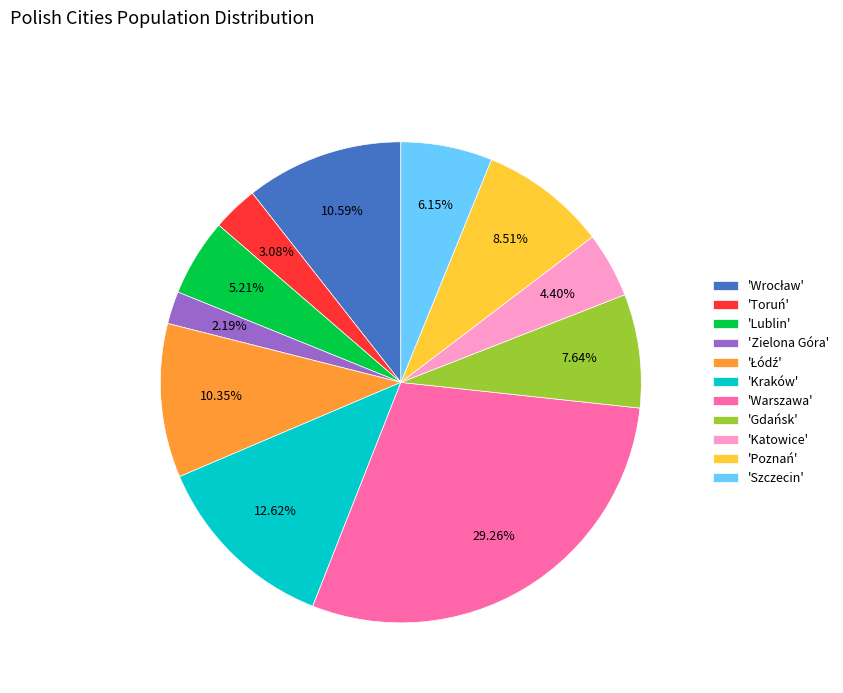

Between 'Gdańsk' and 'Katowice', which is larger?

'Gdańsk'